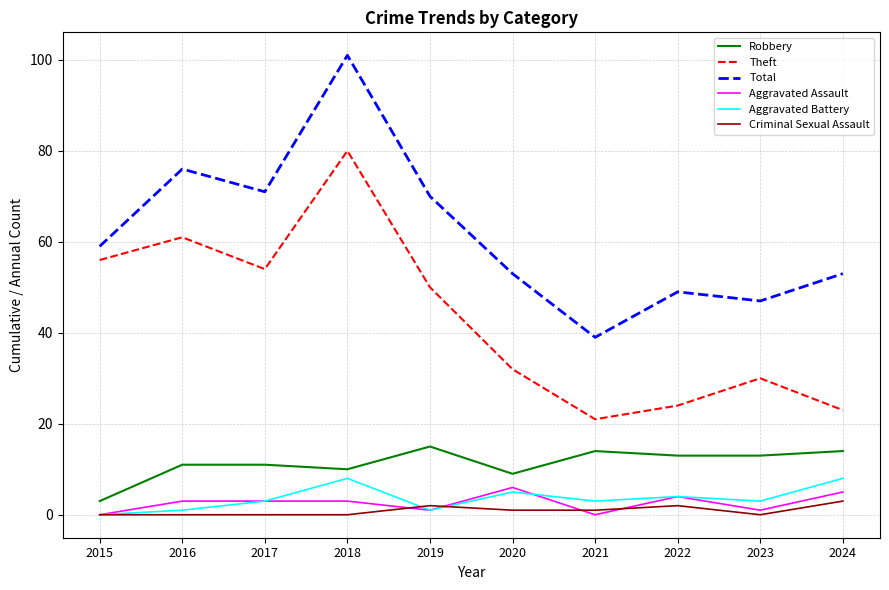

True or false: Robbery and Aggravated Assault cross at least once.

False